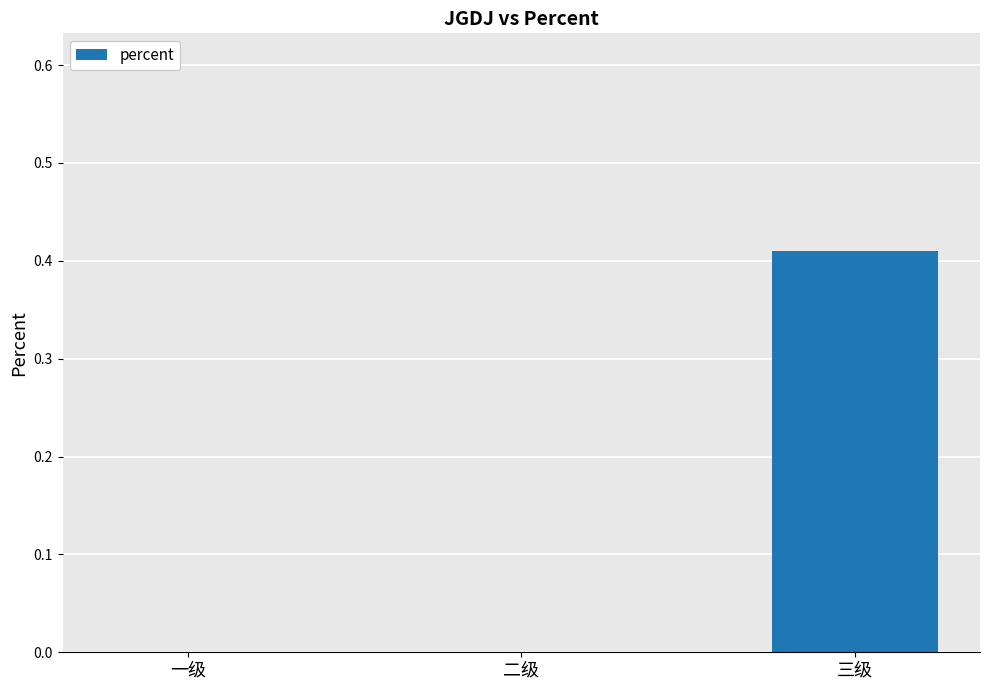

Which has a higher value, 一级 or 三级?

三级